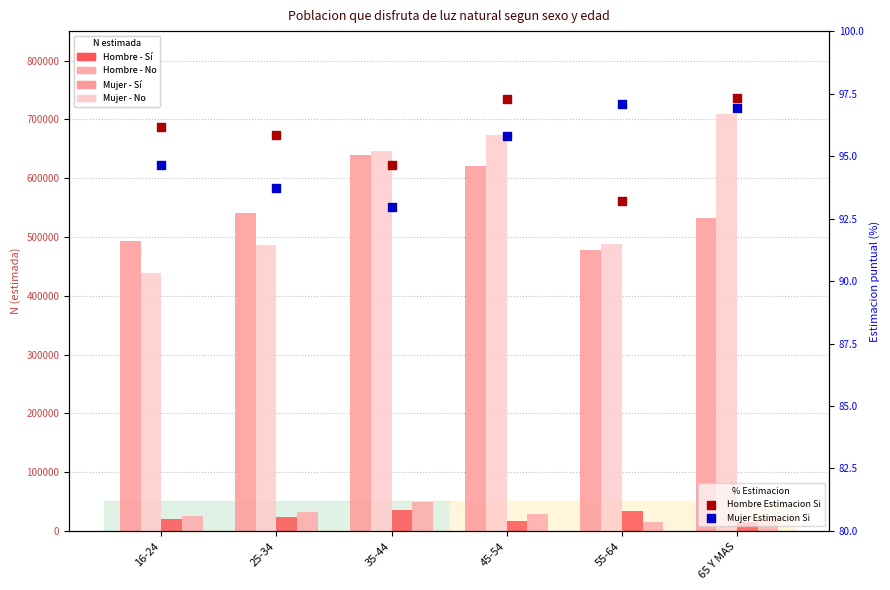

Which series has the largest total across all categories?

Mujer N (estimada) Si